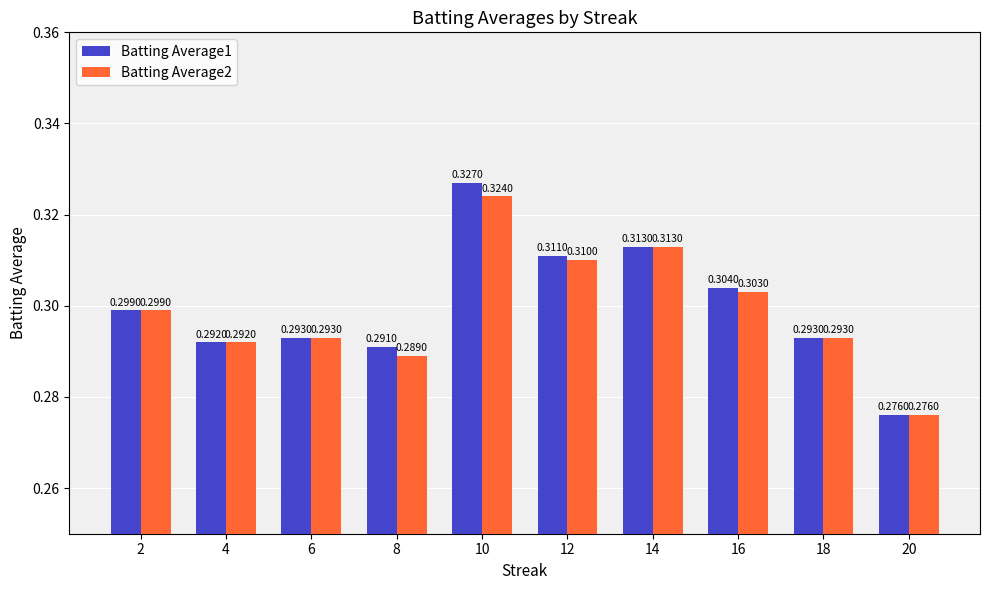

What are all the series names shown in the legend?

Batting Average1, Batting Average2